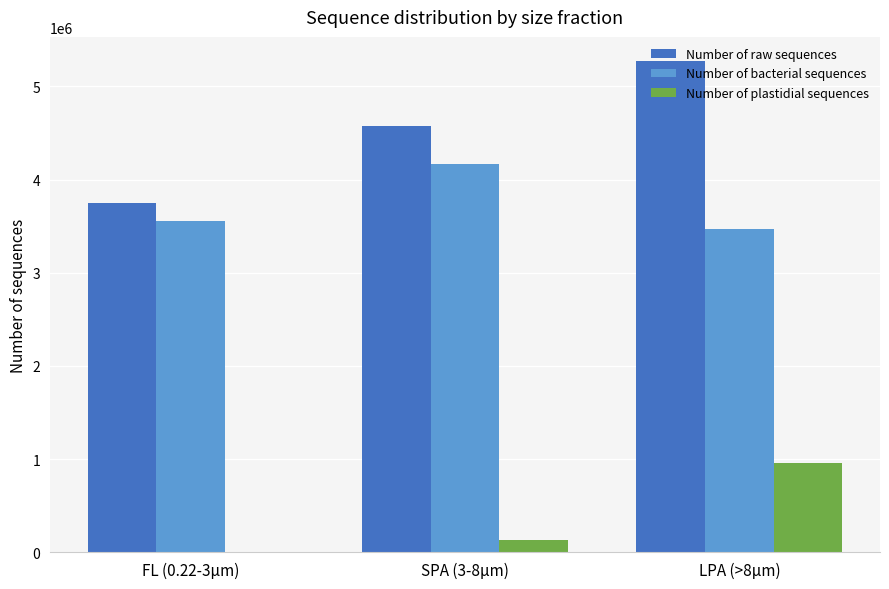

What is the maximum value for Number of plastidial sequences?

954172